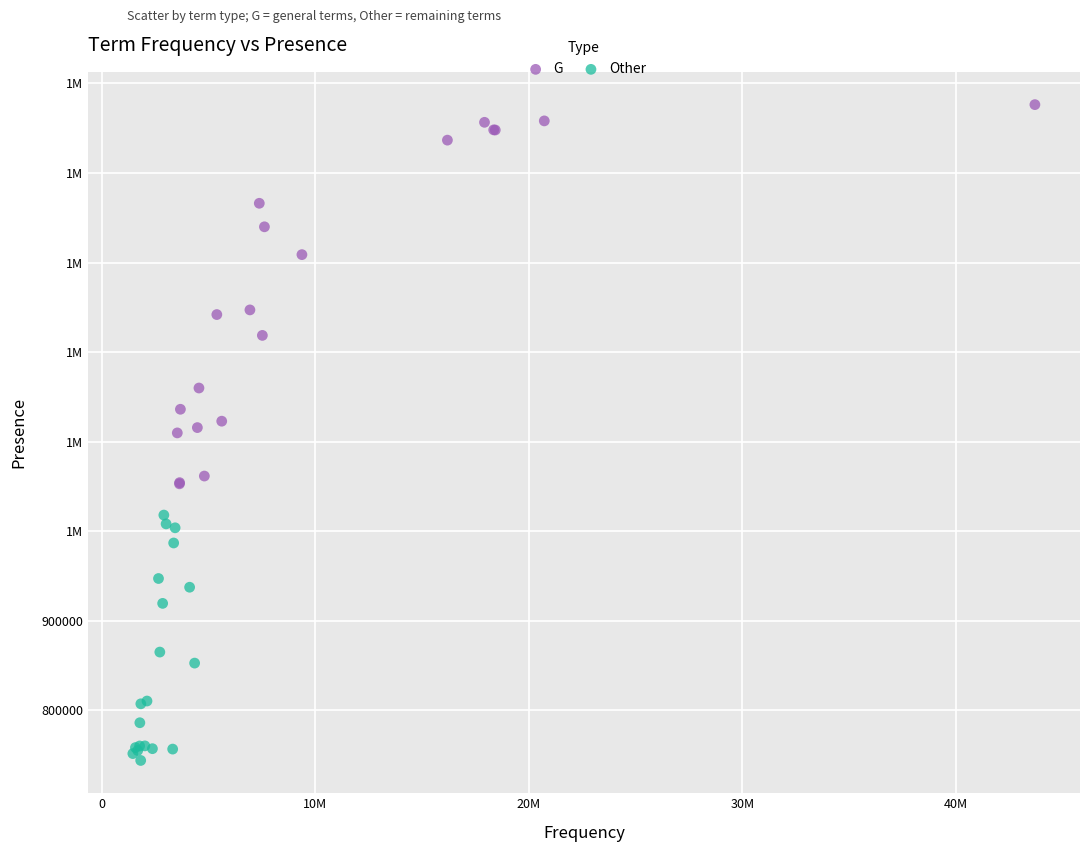

What are all the series names shown in the legend?

G, Other